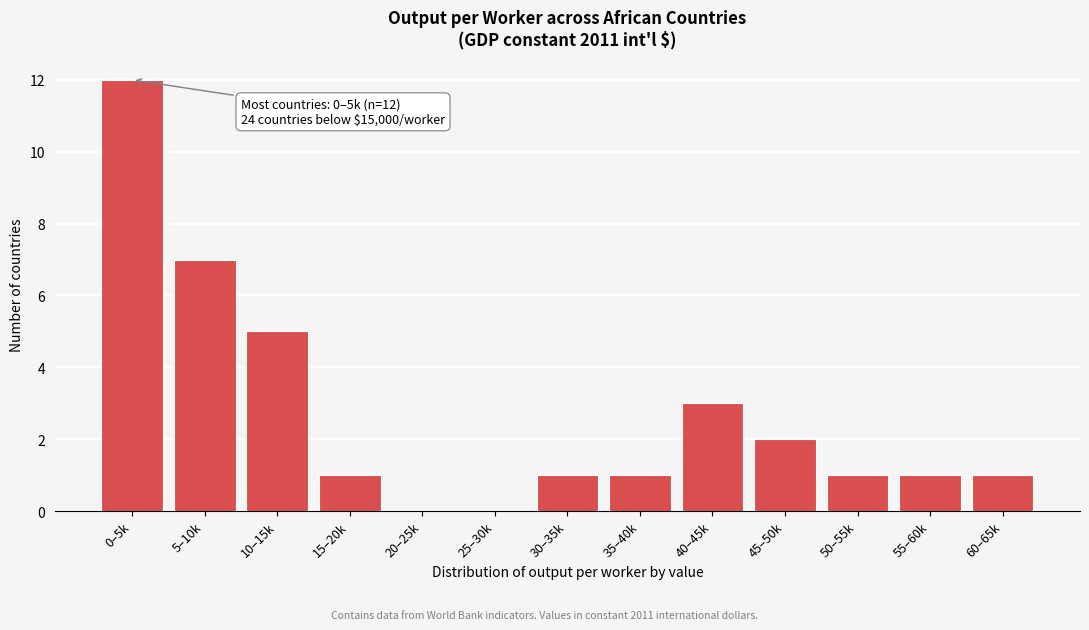

Reading right to left, list all the values displayed in this chart.

60–65k=1	55–60k=1	50–55k=1	45–50k=2	40–45k=3	35–40k=1	30–35k=1	25–30k=0	20–25k=0	15–20k=1	10–15k=5	5–10k=7	0–5k=12